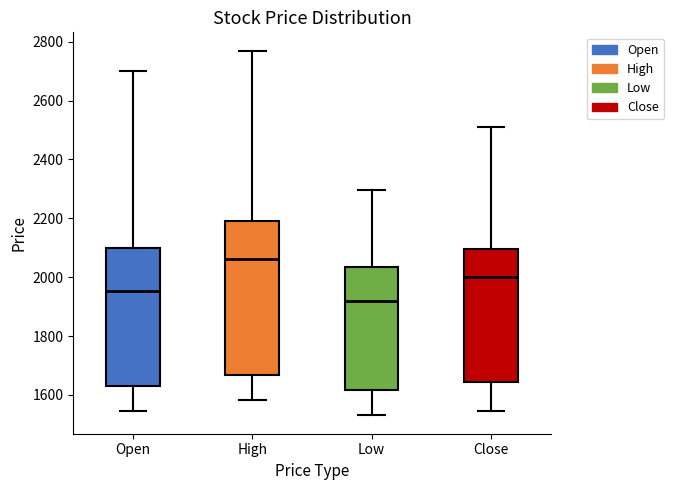

Which box is the tallest, from its lower edge to its upper edge?

High